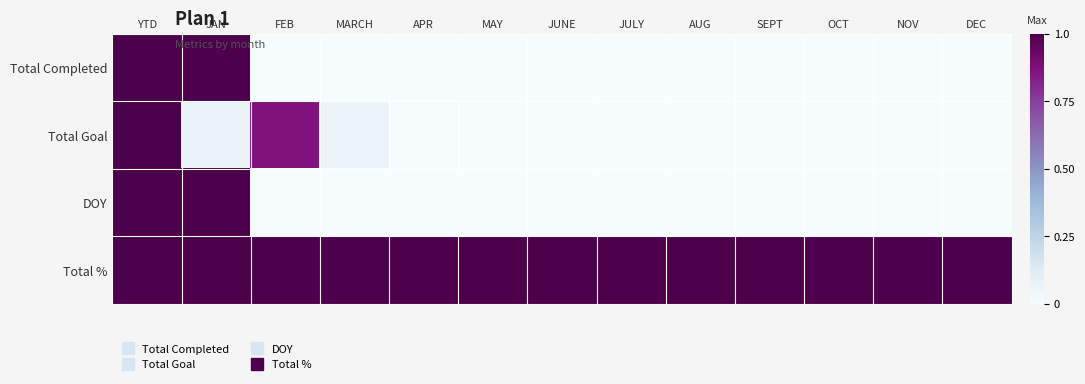

What is the total value across all series at MAY?

1.0